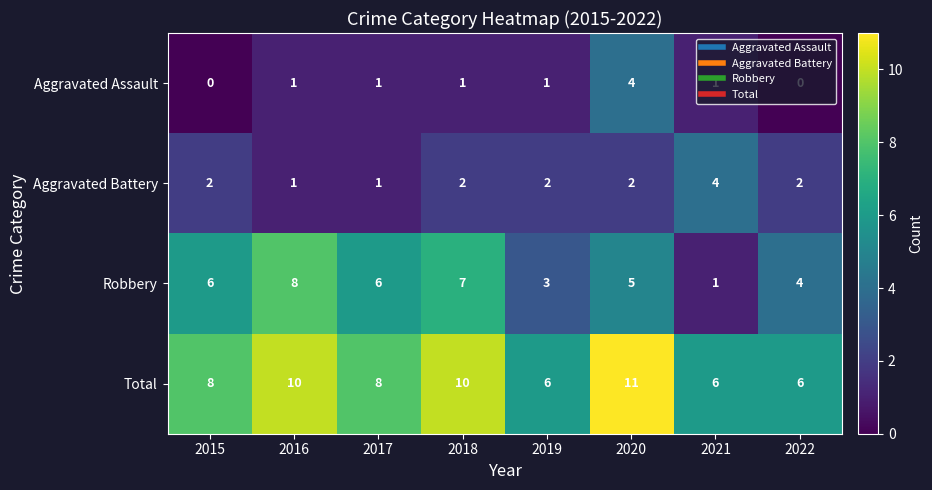

What is the average value of the Robbery series?

5